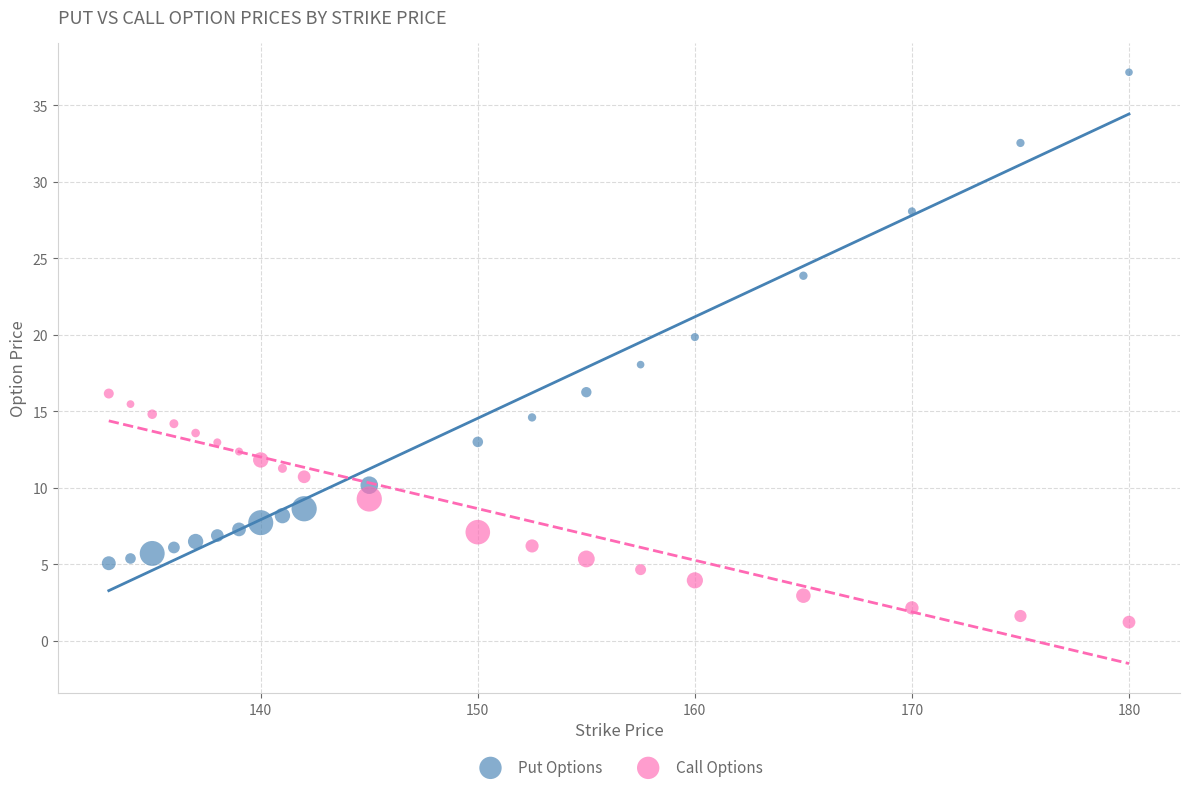

Which series has the widest spread of Y values?

Put Options